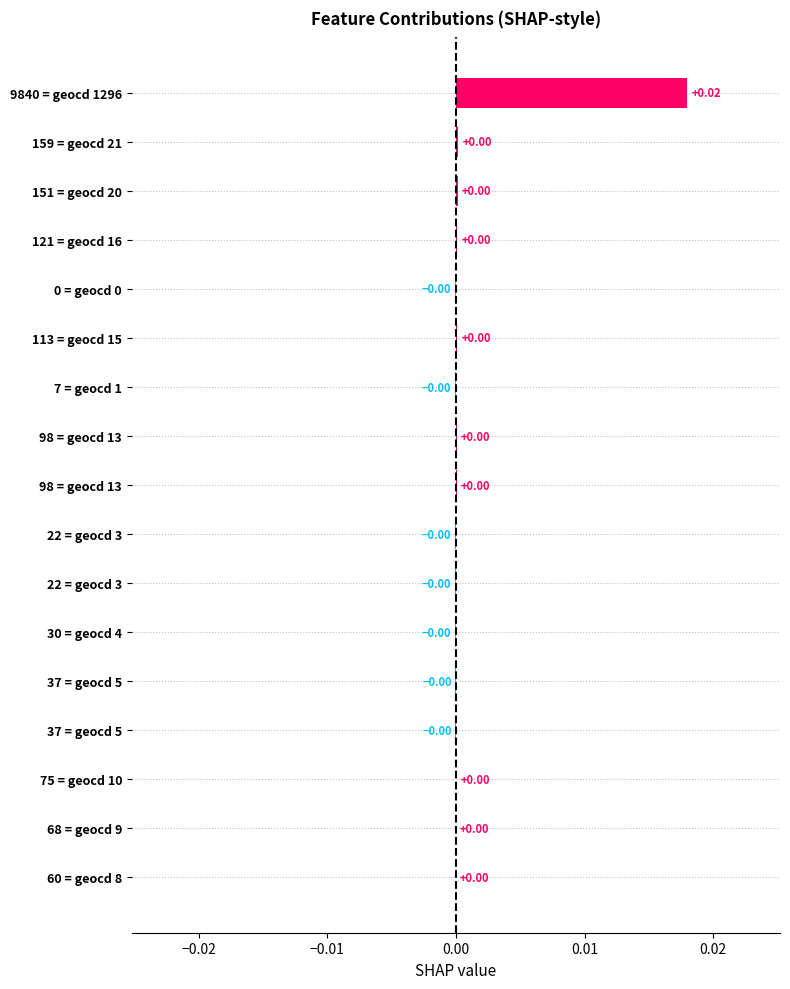

How many values are above zero?

10